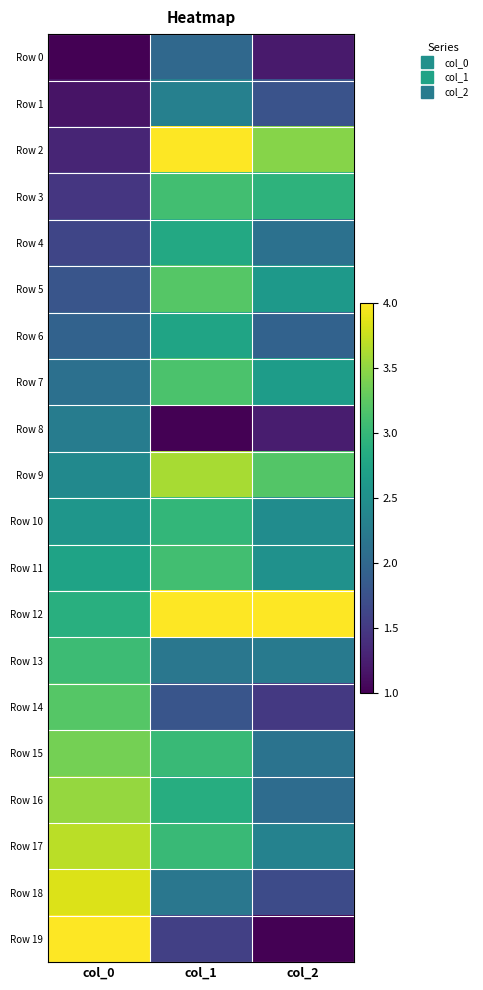

Between col_0 and col_1, which is larger?

col_1